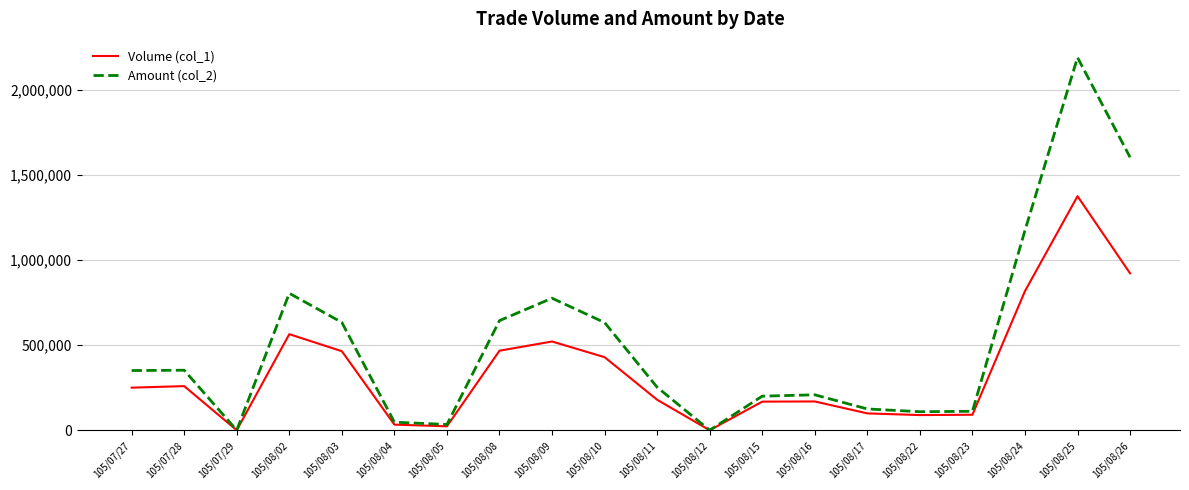

Rank the series by their maximum value, from lowest to highest.

Volume (col_1), Amount (col_2)